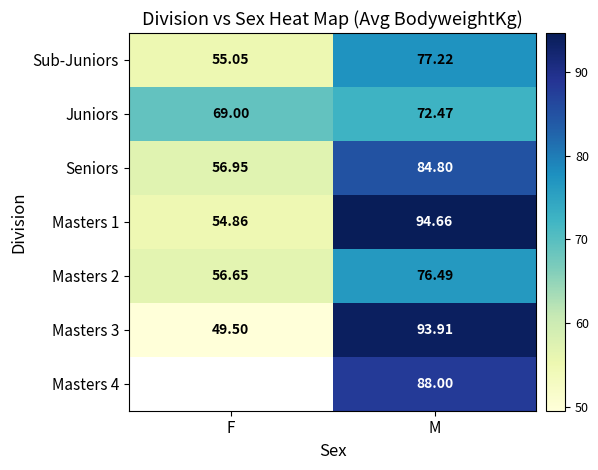

At which label does Sub-Juniors reach its minimum?

F